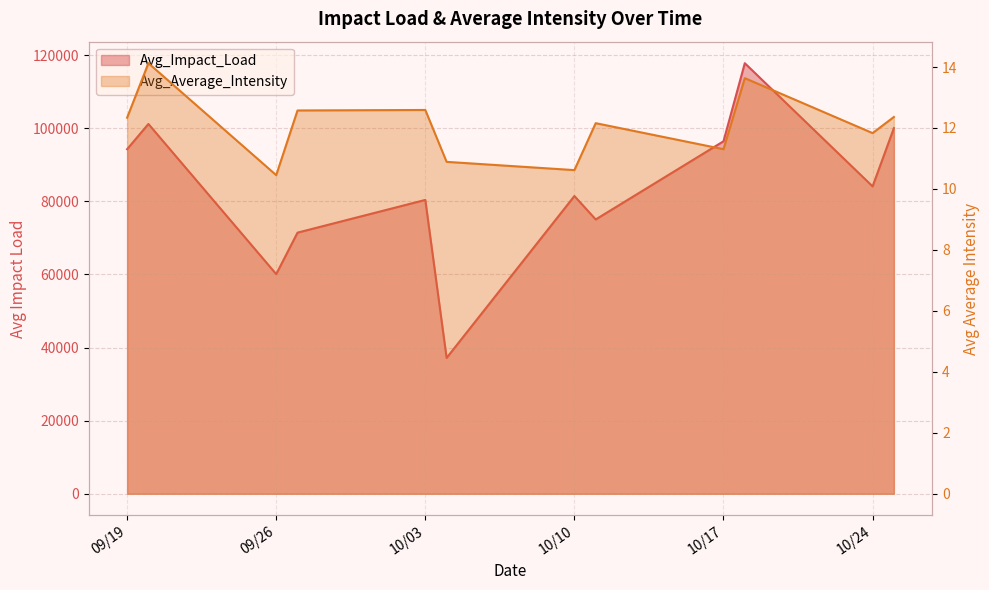

Where is the first local maximum for Avg_Impact_Load?

2023-09-20